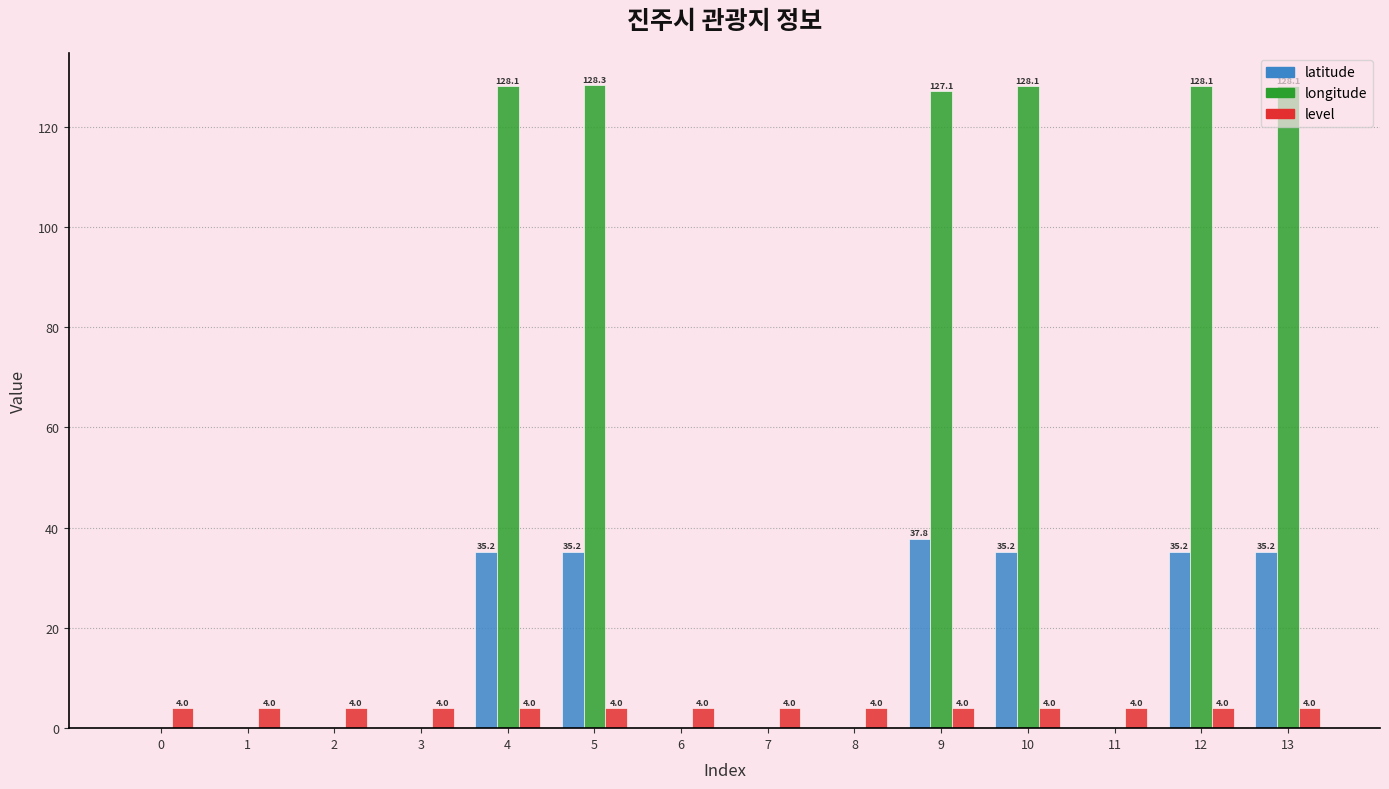

What is the total value across all series at 6?

4.0